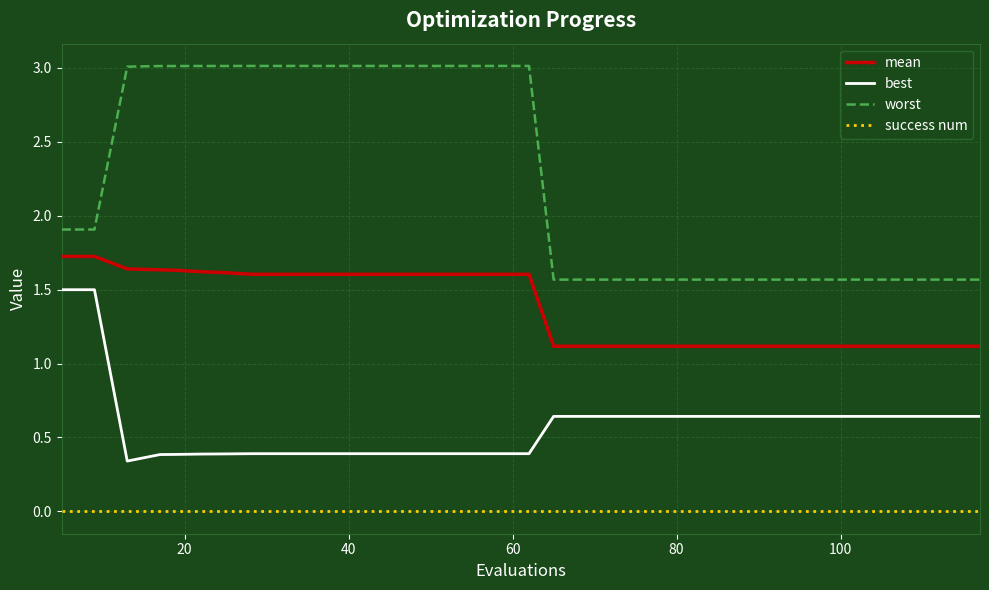

How many lines are shown in the chart?

4